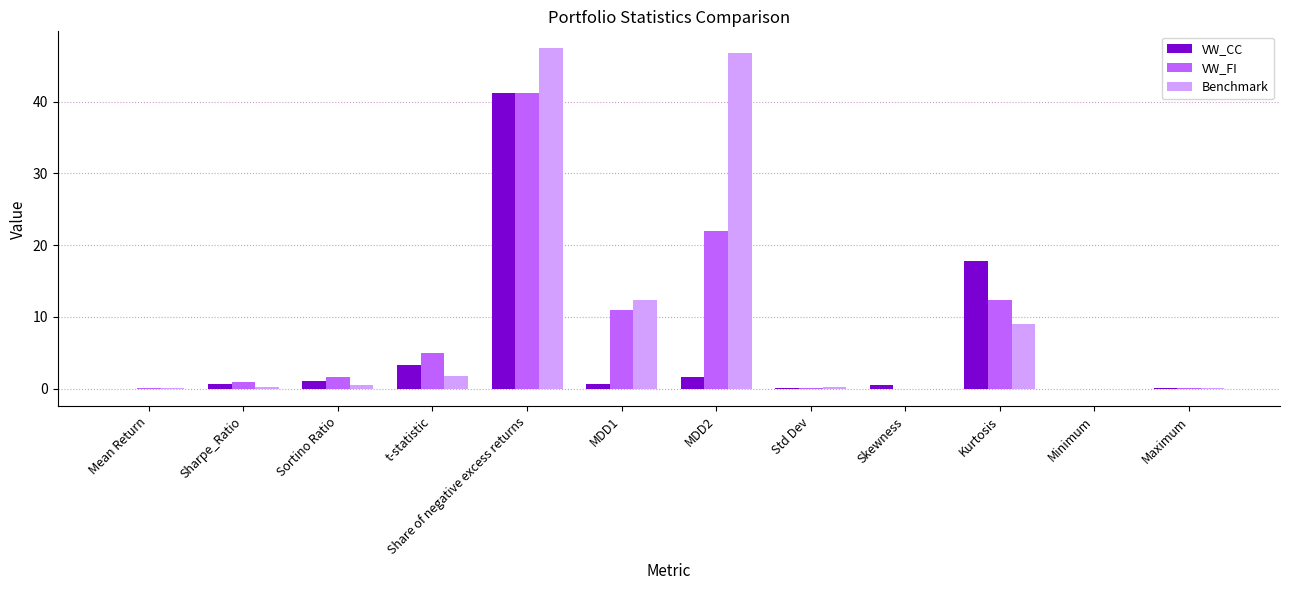

Is the value of Benchmark at Kurtosis greater than the value of VW_CC at Skewness?

Yes